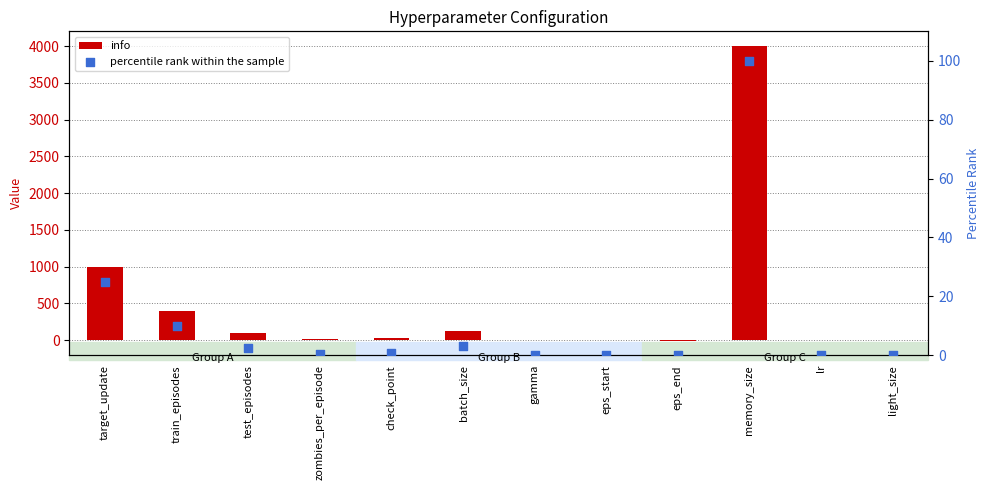

Is the value of info at train_episodes greater than the value of percentile rank within the sample at train_episodes?

Yes